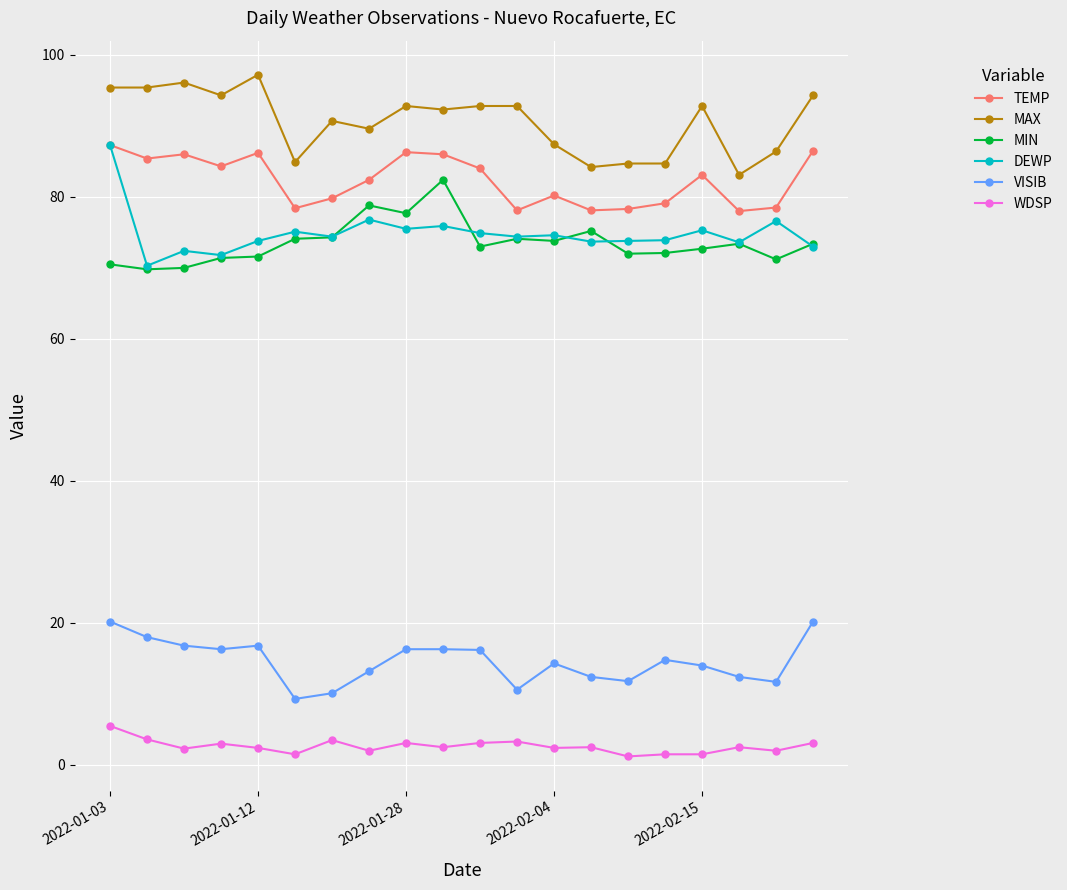

True or false: MAX and WDSP cross at least once.

False